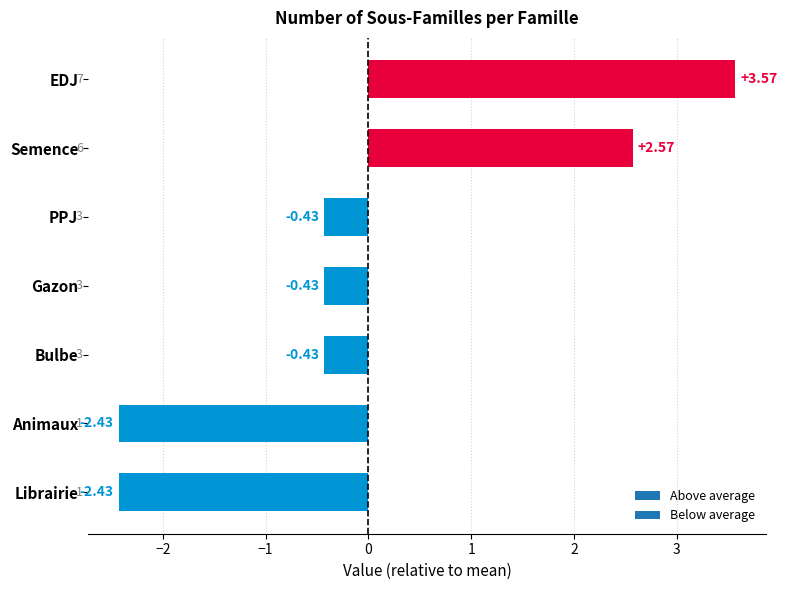

Which label corresponds to the largest value in the chart?

EDJ